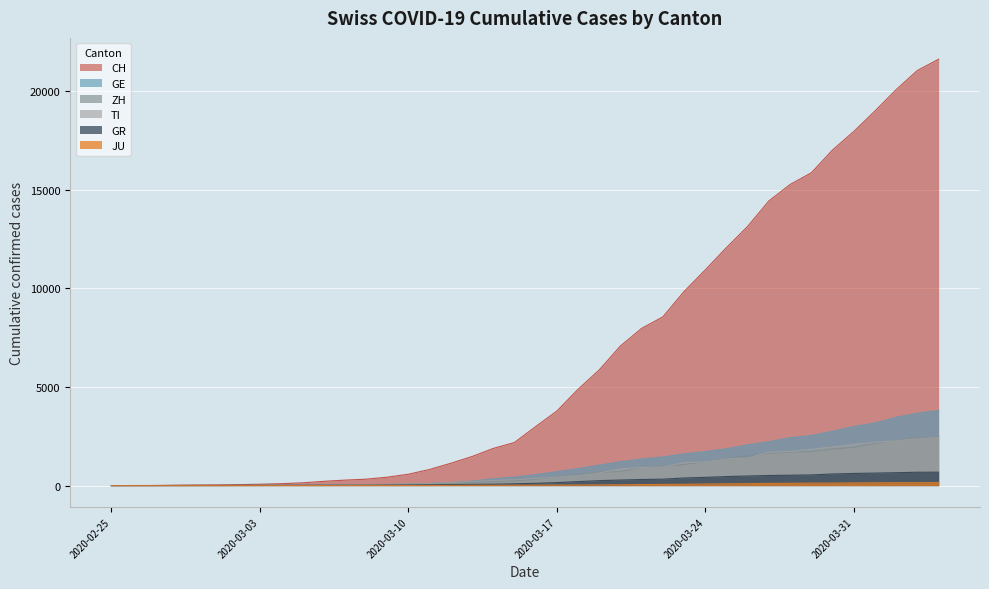

What is the sum of all CH values?

258989